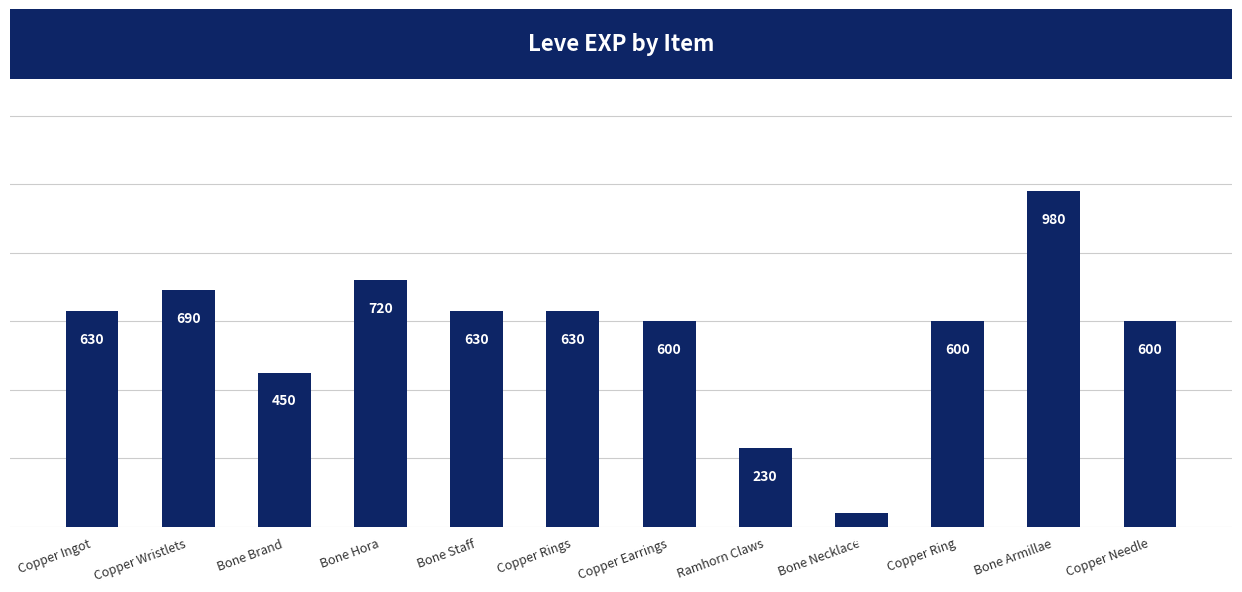

What is the greatest value displayed?

980